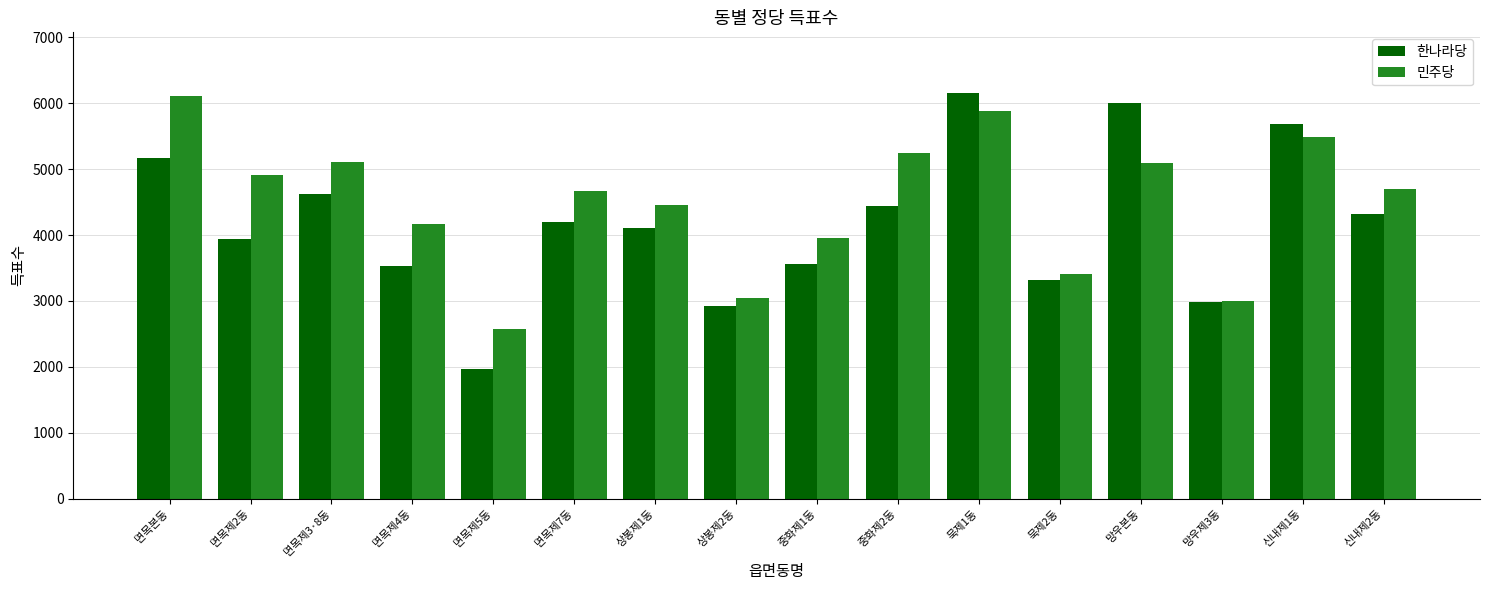

Is it true that 민주당 equals 4695 at 신내제2동?

True